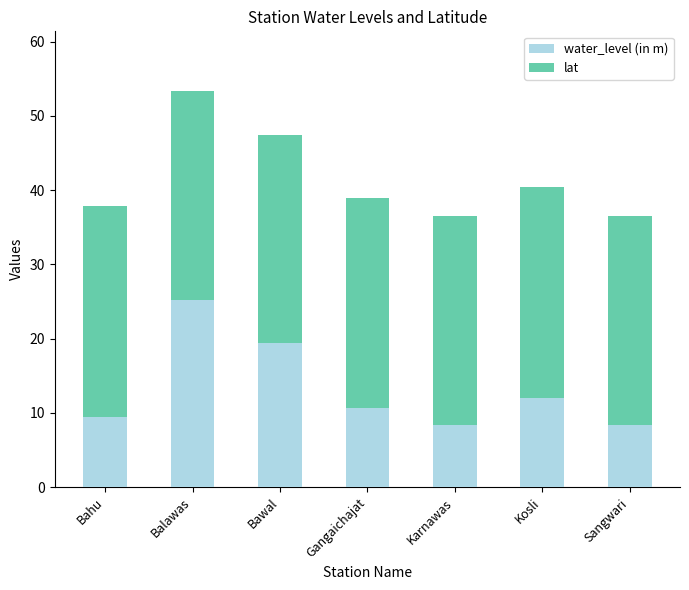

At which category is the sum across all series the highest?

Balawas